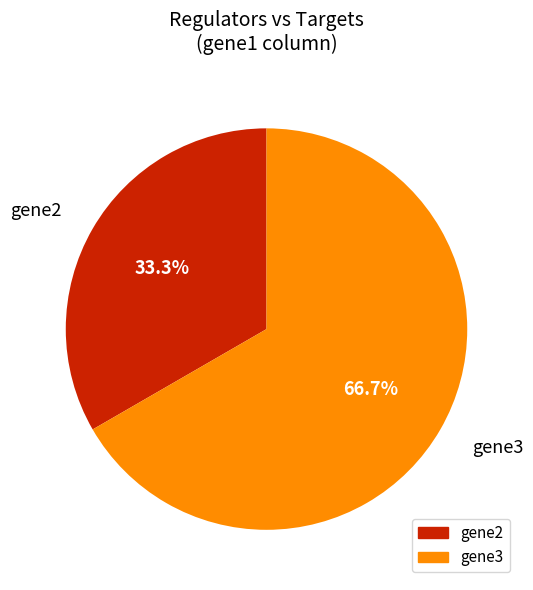

Does gene2 account for over 50% of the chart?

No